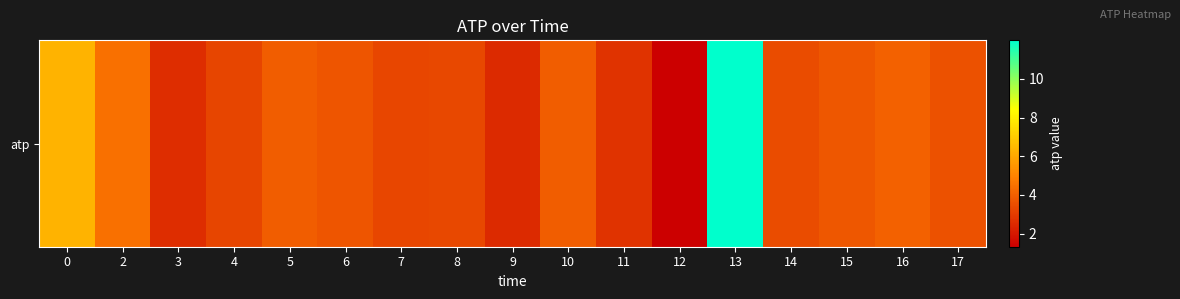

Which label corresponds to the smallest value in the chart?

12